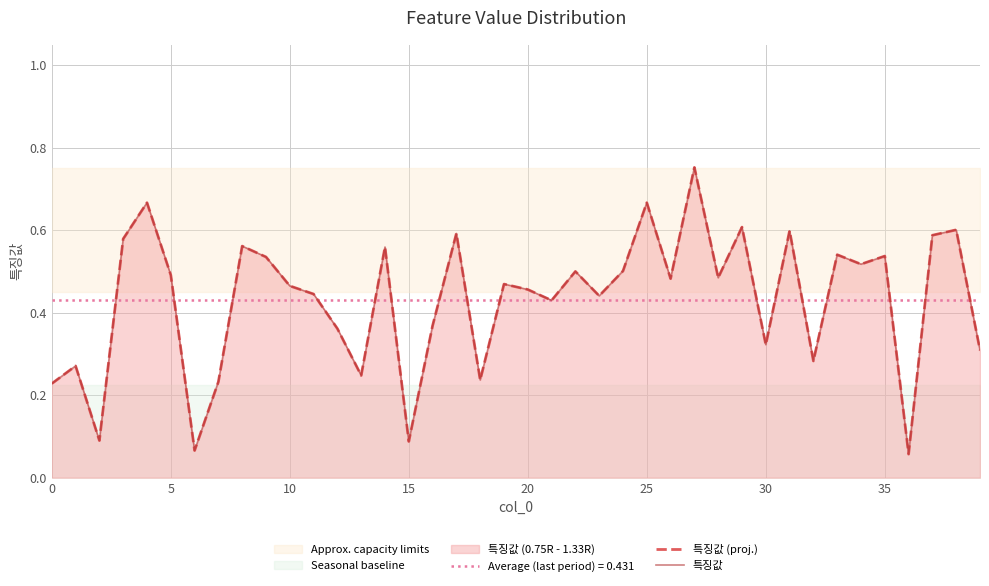

What is the label of the 18th point from the left?

17